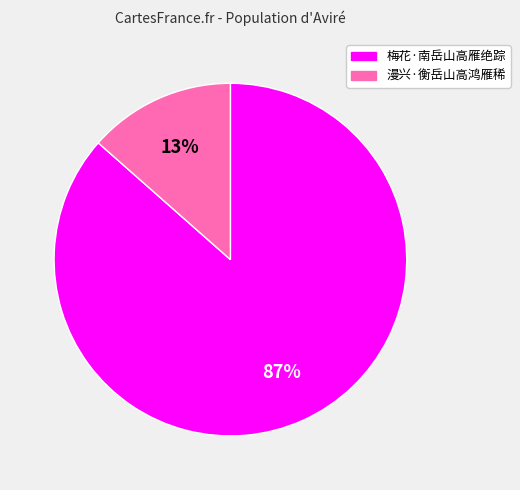

To the nearest percent, what is the average slice percentage?

50%